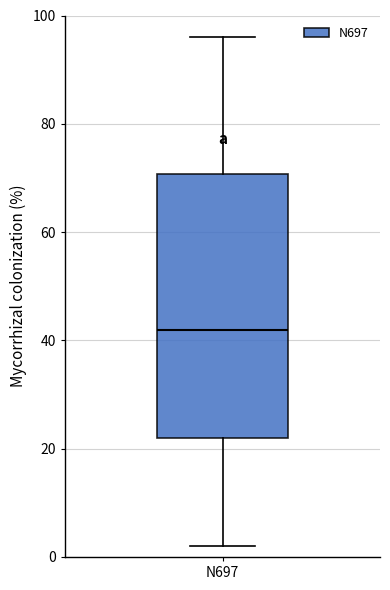

Read this box plot against the y-axis: the position of the median line, the range covered by the box, and the ends of both whiskers. The values are not printed on the chart, so give them approximately, as read against the axis.

median 42, box 22 to 70, whiskers 2 to 96